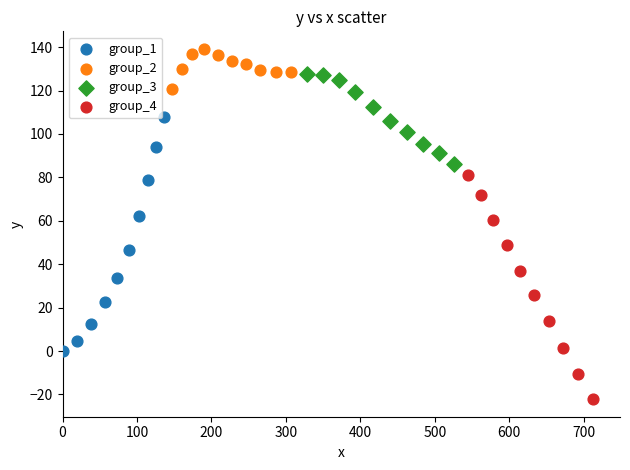

Which series contains the highest Y value?

group_2